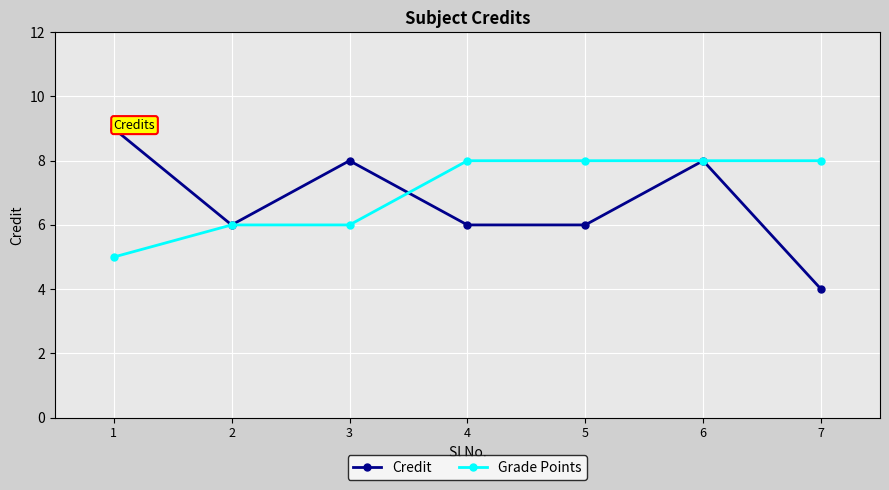

What is the average value of the Grade Points series?

7